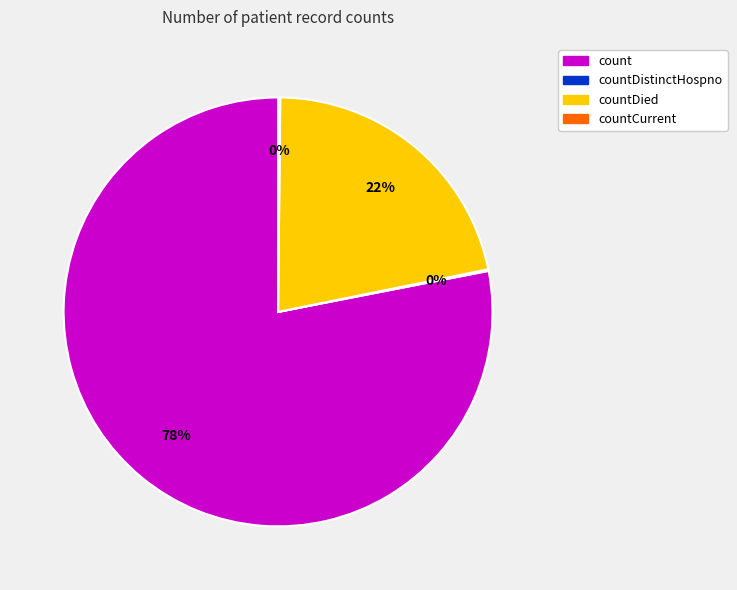

To the nearest percent, what is the difference between the largest and smallest slice percentages?

78%